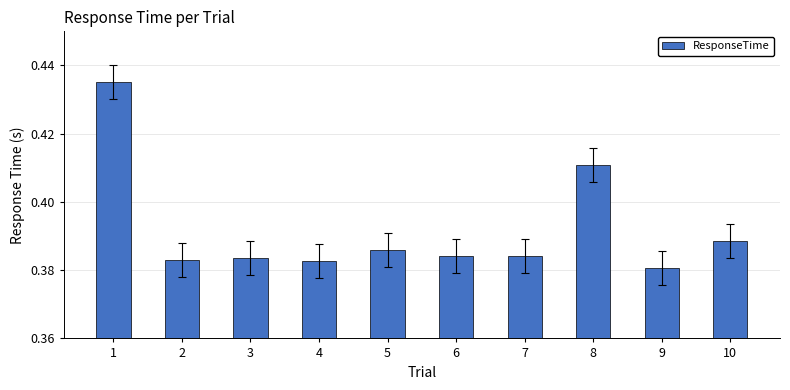

What is the difference between the maximum and second lowest values?

0.1